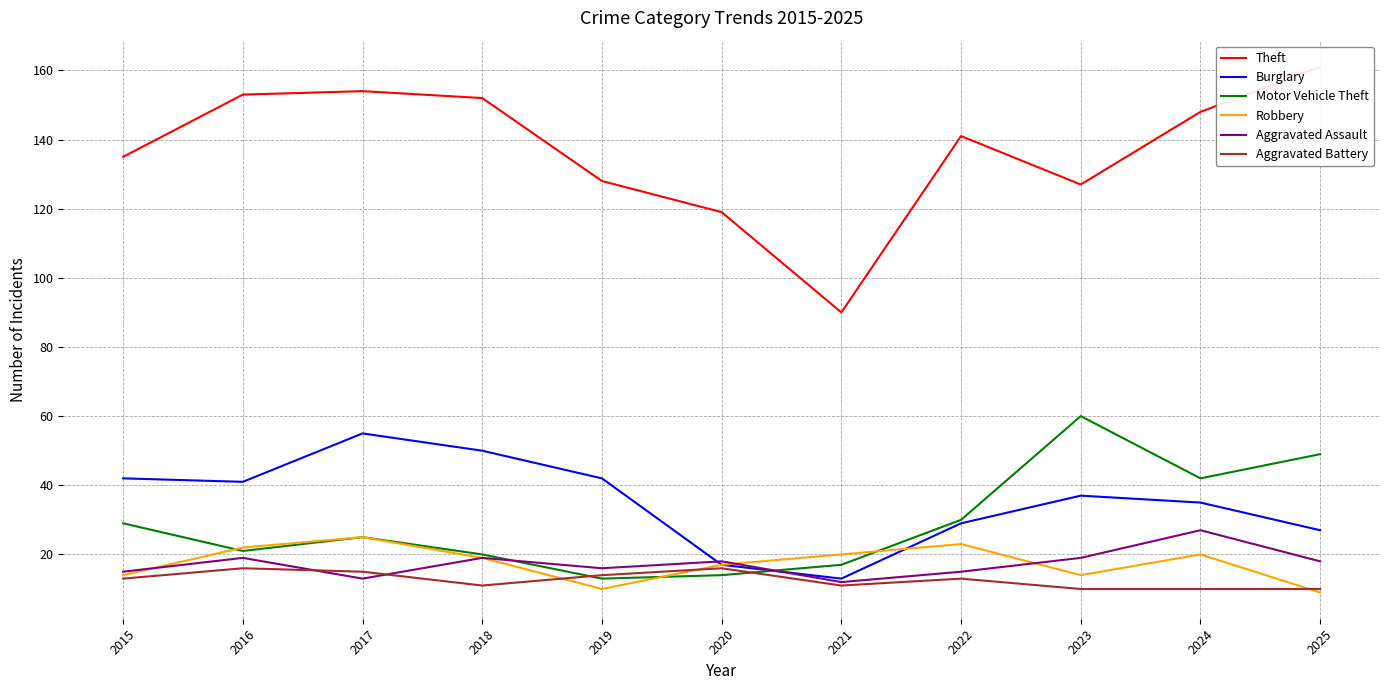

The value of Burglary at 2017 is 20. True or false?

False